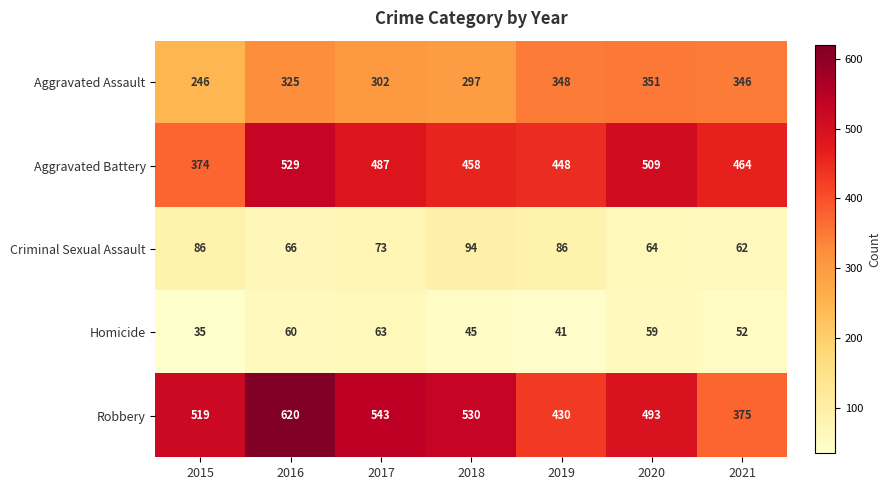

At which label is Aggravated Battery closest to 451?

2019